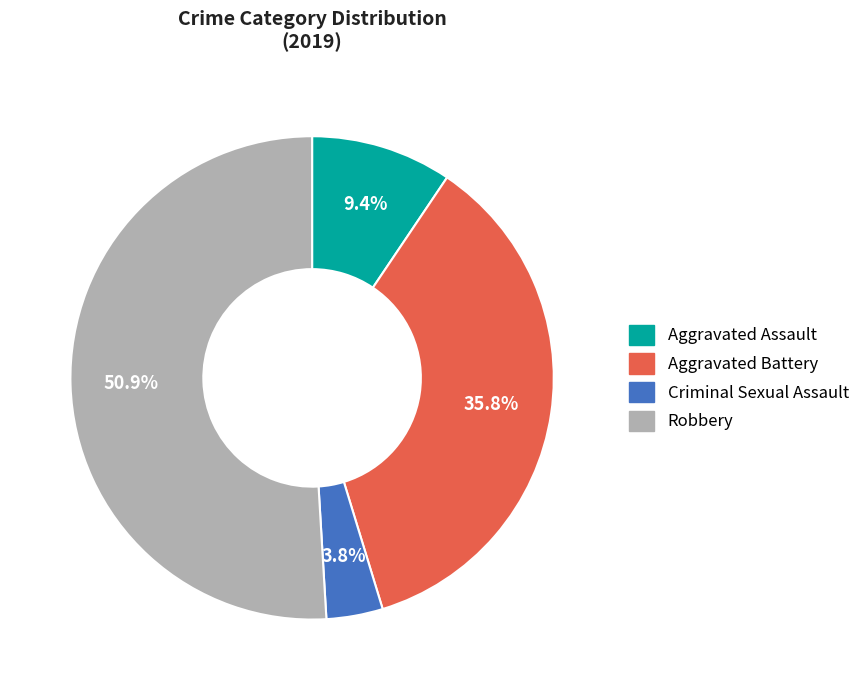

How much of the chart is everything except Aggravated Assault?

90.6%